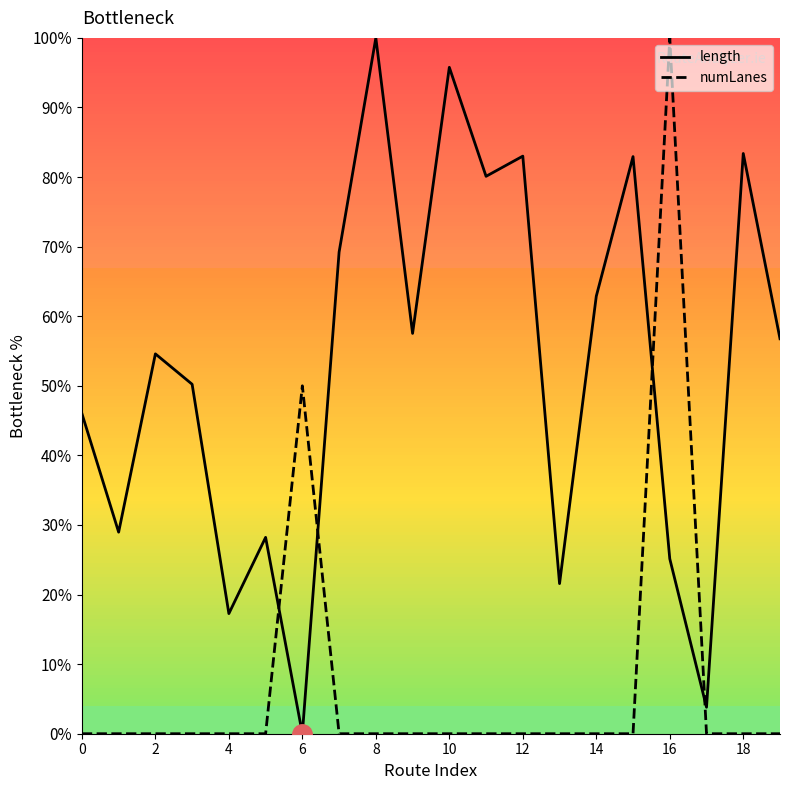

Which series has the largest total across all categories?

length